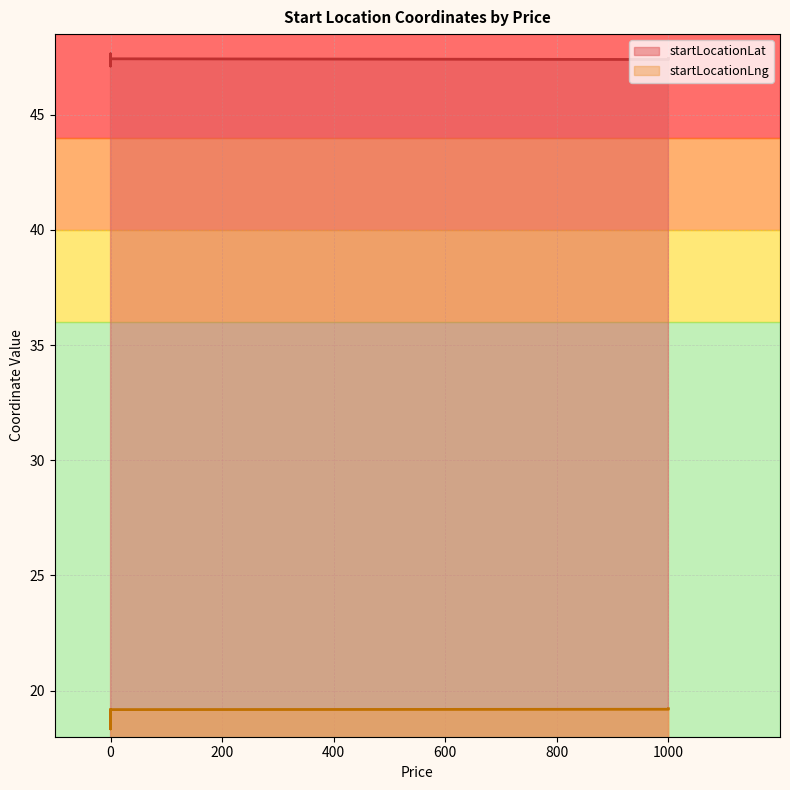

Rank the series at 0 from lowest to highest value.

startLocationLng, startLocationLat